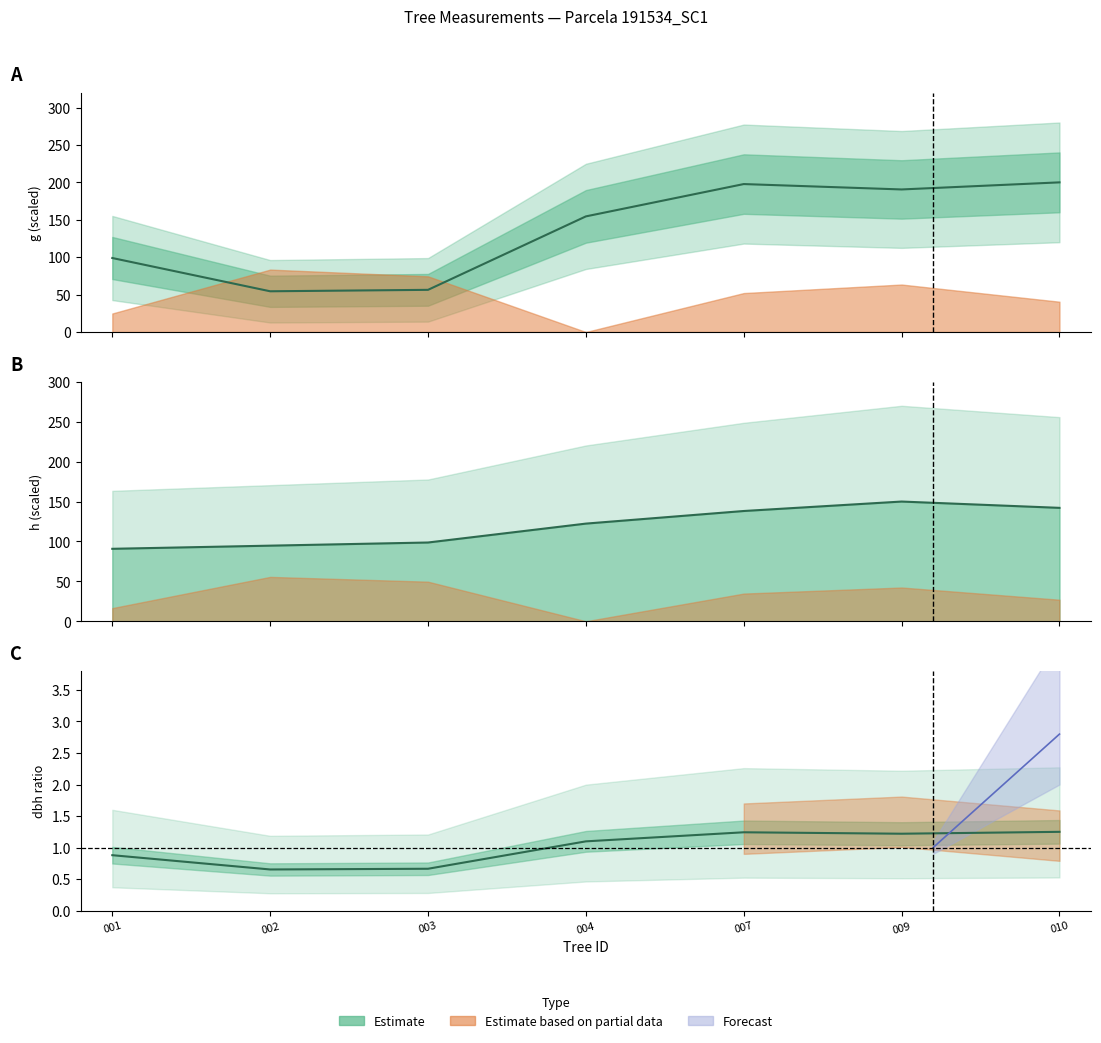

Reading left to right, list all the values displayed in this chart.

dbh: 0.9	0.7	0.7	1.1	1.2	1.2	1.2
h: 90.8	94.7	98.7	122.4	138.2	150.0	142.1
g: 98.9	54.4	56.4	154.5	197.7	190.5	200.0